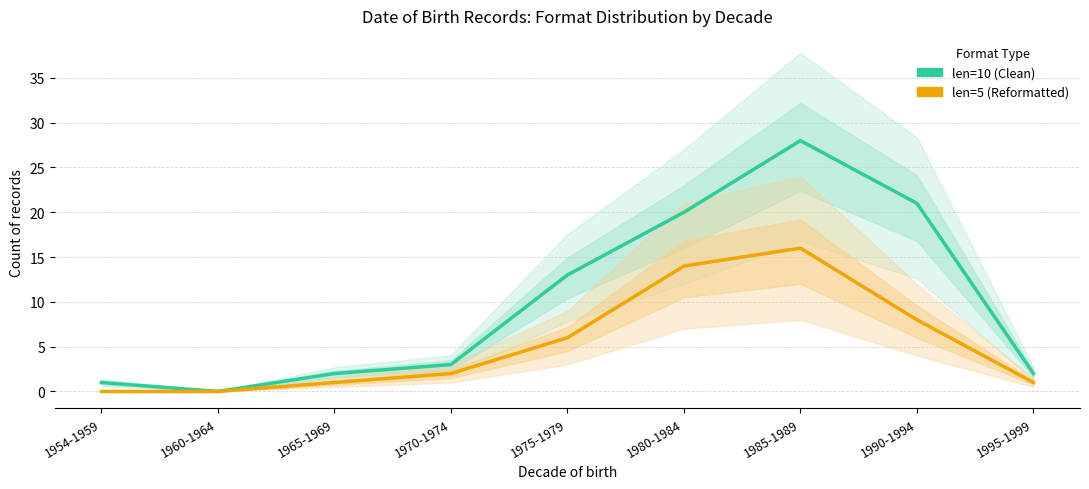

What is the difference between the maximum and second lowest values in the len=10 (Clean) series?

27